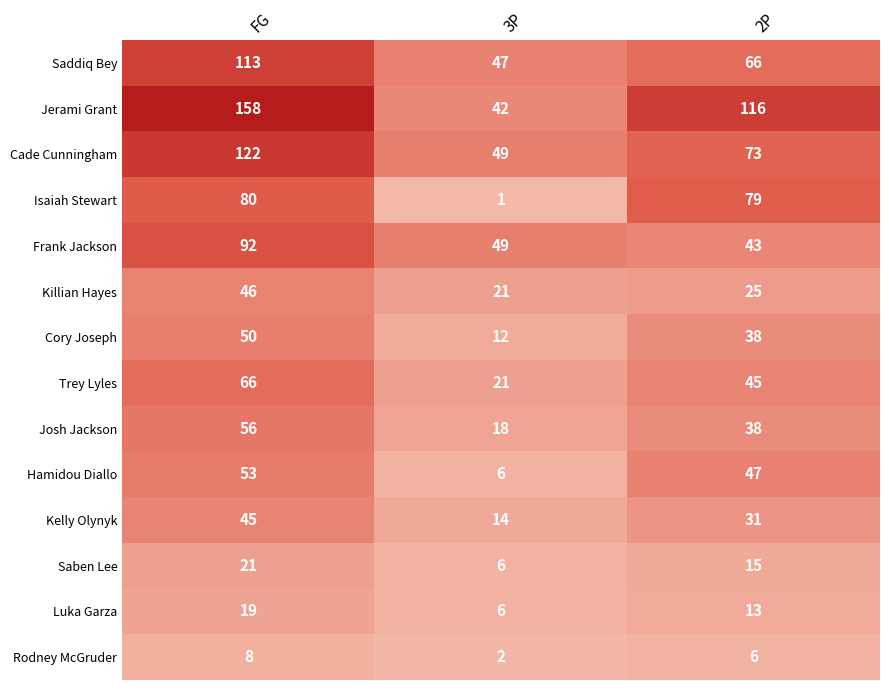

What is the difference between the maximum and minimum values in the Frank Jackson series?

49